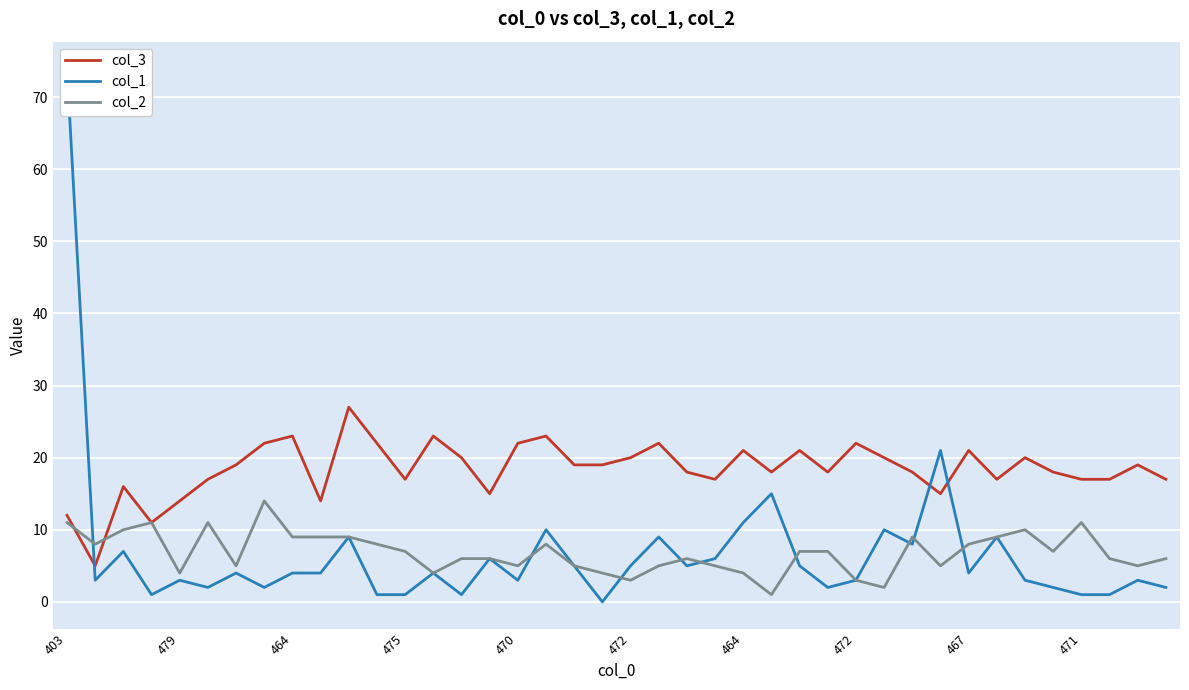

How many times do col_2 and col_3 cross each other?

2